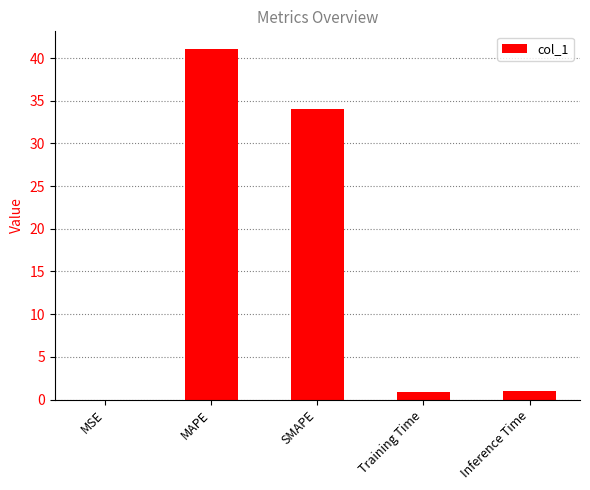

What is the sum of all values?

77.0